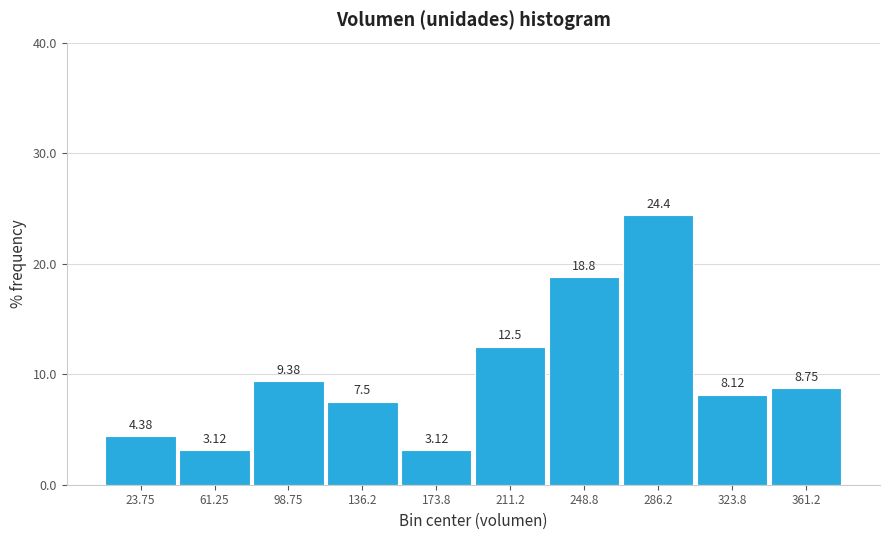

How tall is the bar that spans 155.0 to 192.5 on the x-axis? The bar edges are not printed on the chart, so give them approximately, as read against the axis.

3.12